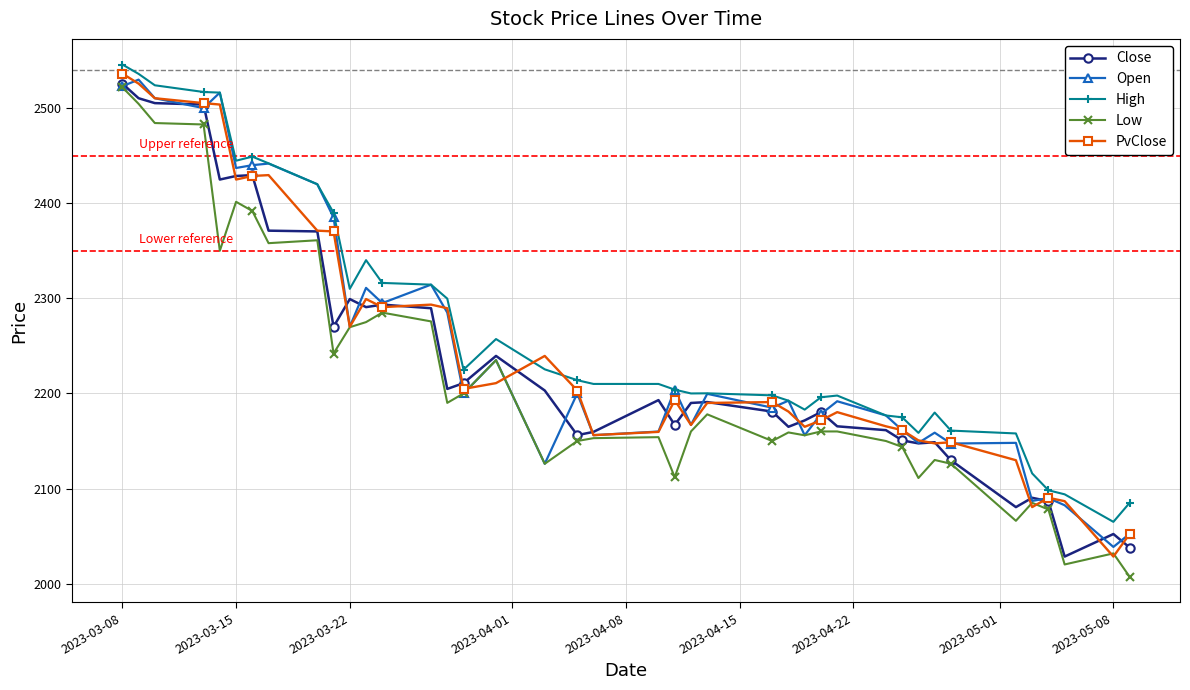

What is the value of the Open point at the 10th from the left?

2385.0